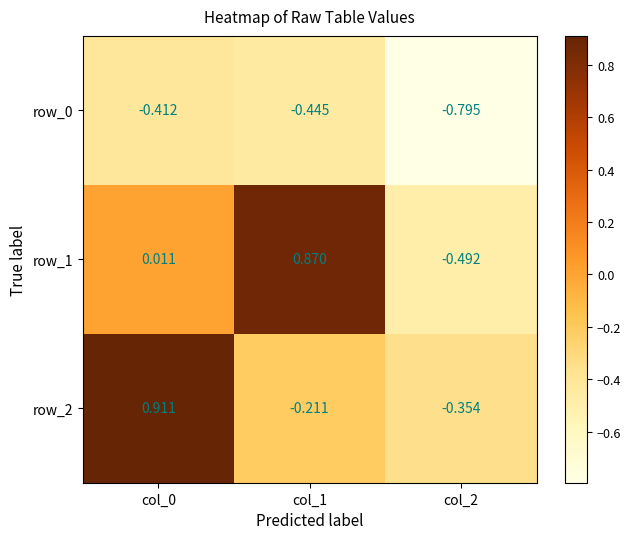

Which series has the widest spread of values?

row_1